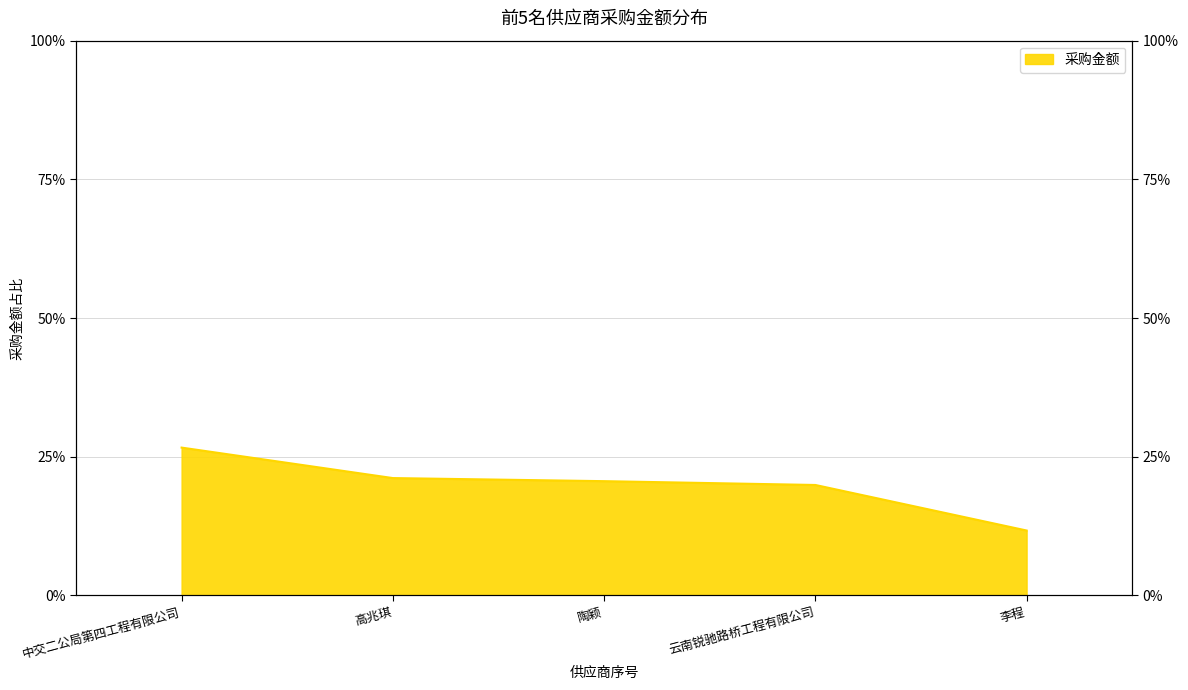

The chart shows a value of 11.7 at 李程. True or false?

True